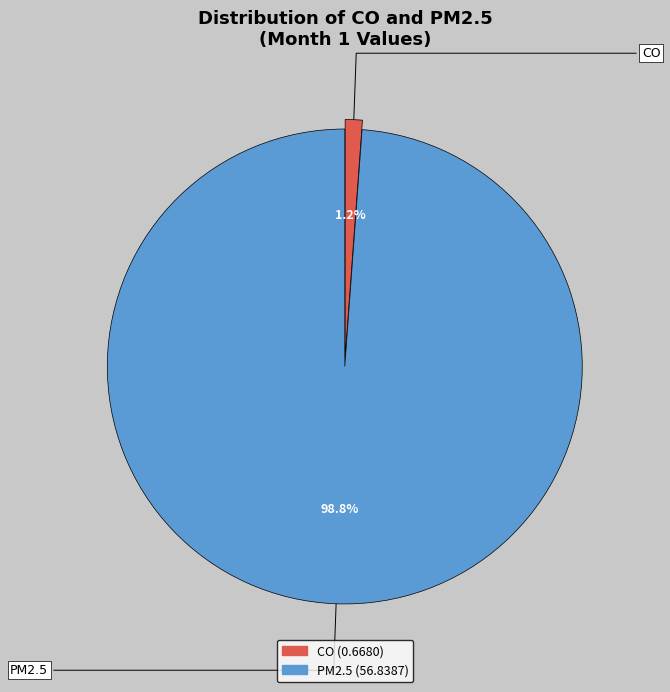

Do PM2.5 and CO together represent more than half of the pie?

Yes